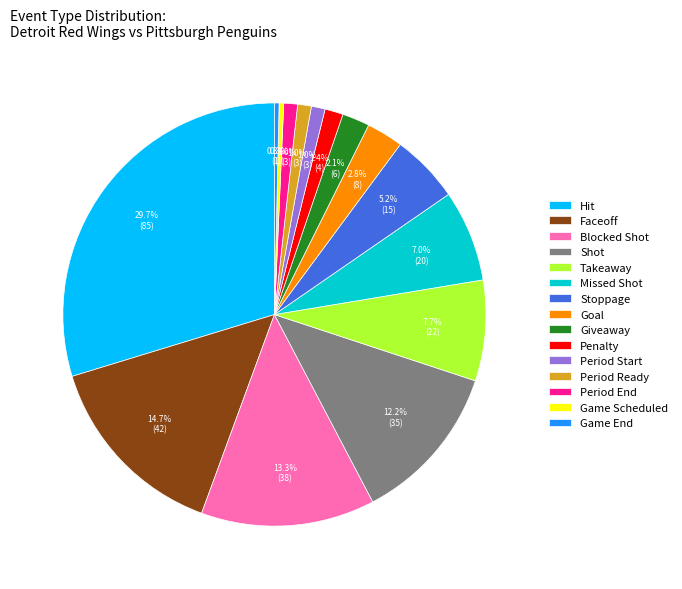

Which has a higher value, Takeaway or Giveaway?

Takeaway